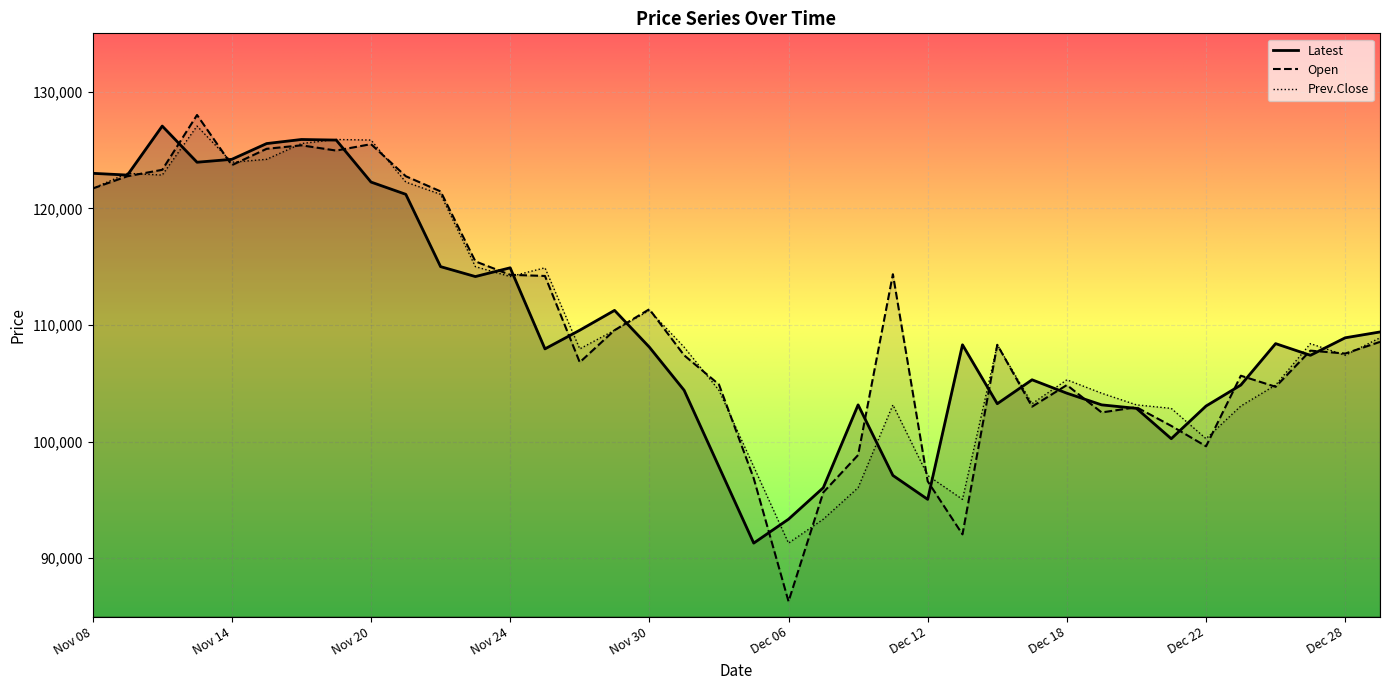

What is the greatest value displayed?

128000